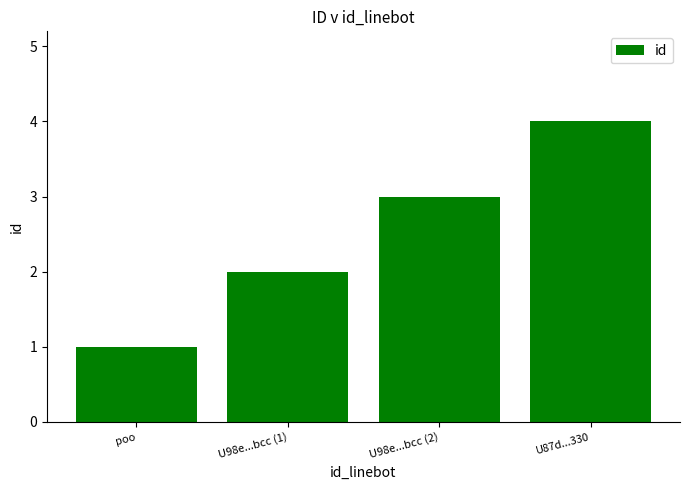

How many categories are shown in the chart?

4